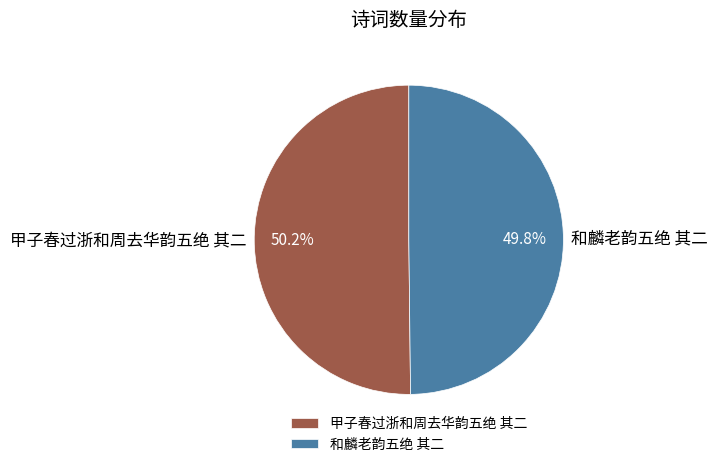

Is there a majority slice in this chart?

Yes